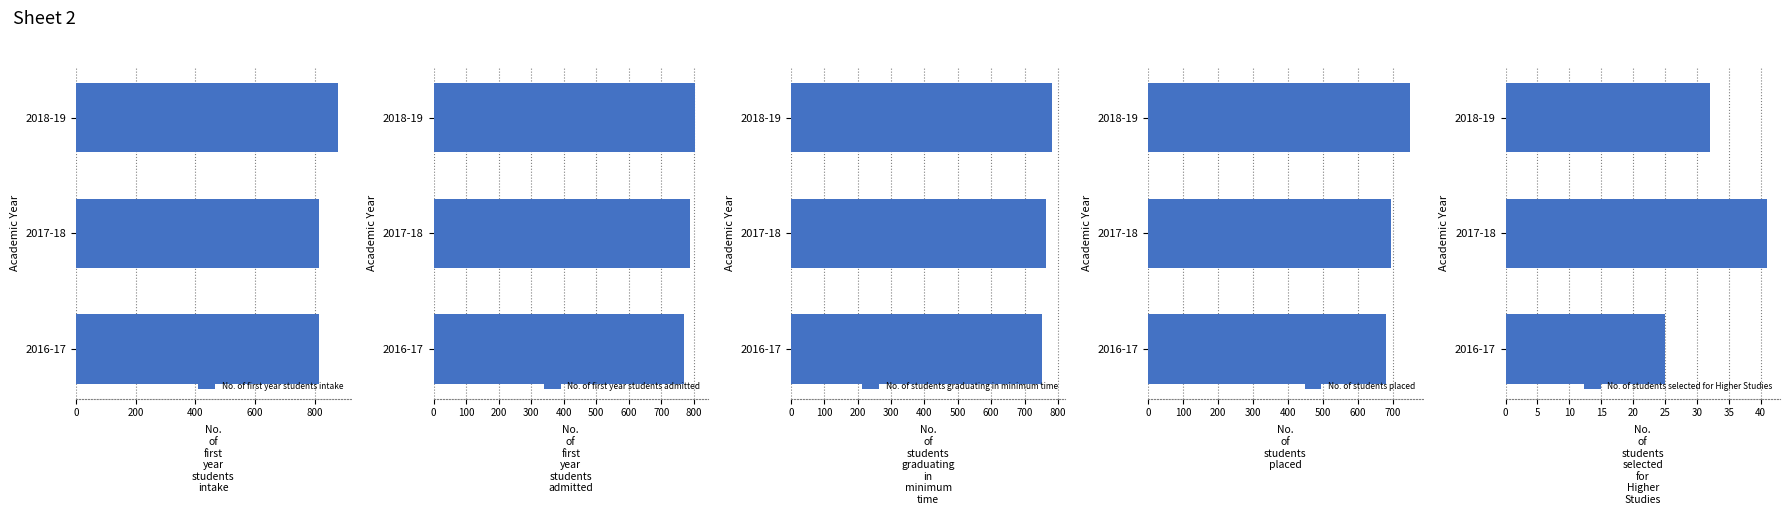

What is the minimum value for No. of first year students admitted?

770